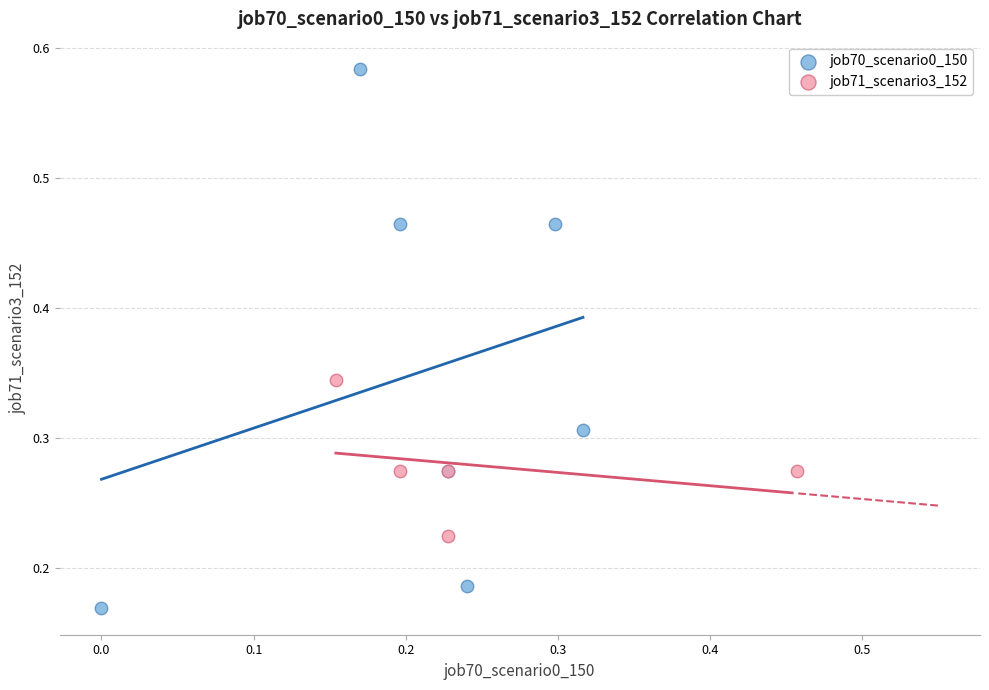

Which series reaches the maximum Y coordinate?

job70_scenario0_150